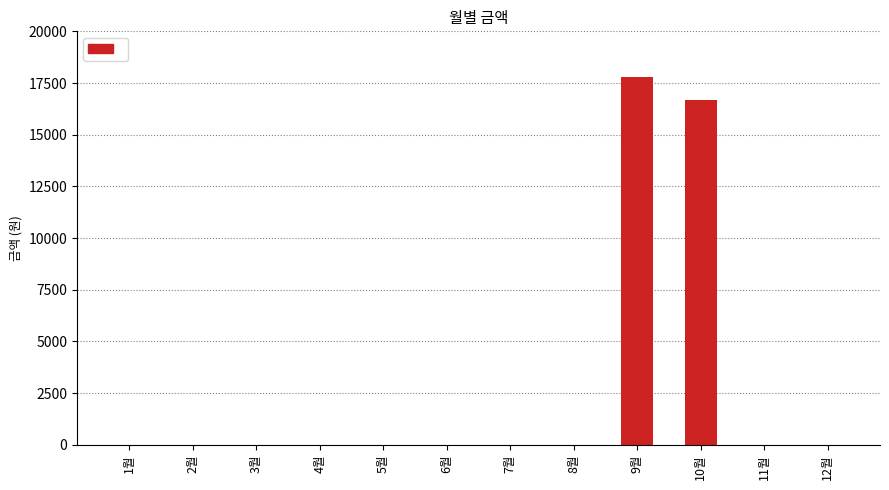

Reading left to right, extract all data points from this chart.

0	0	0	0	0	0	0	0	17810	16690	0	0